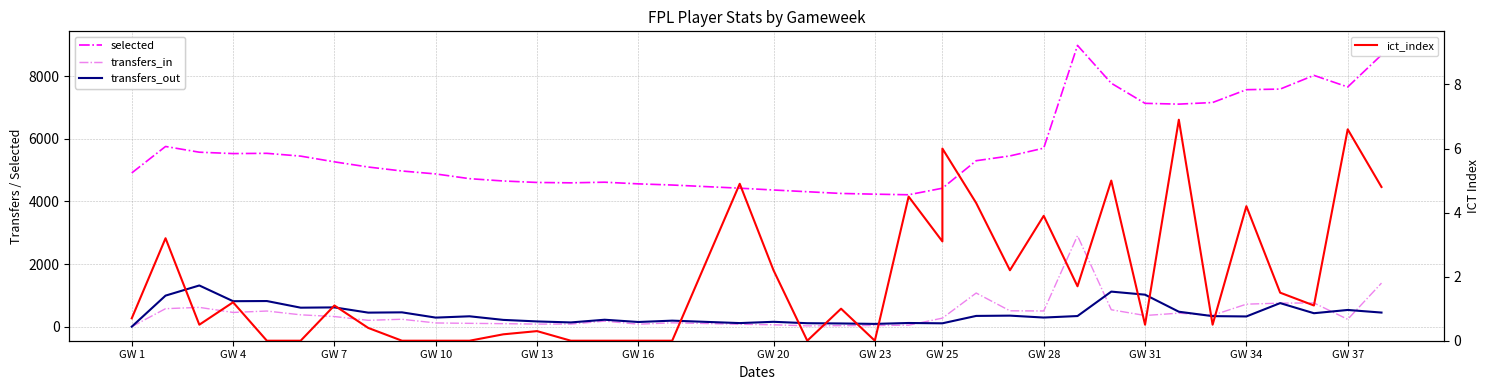

True or false: selected and transfers_out intersect in this chart.

False